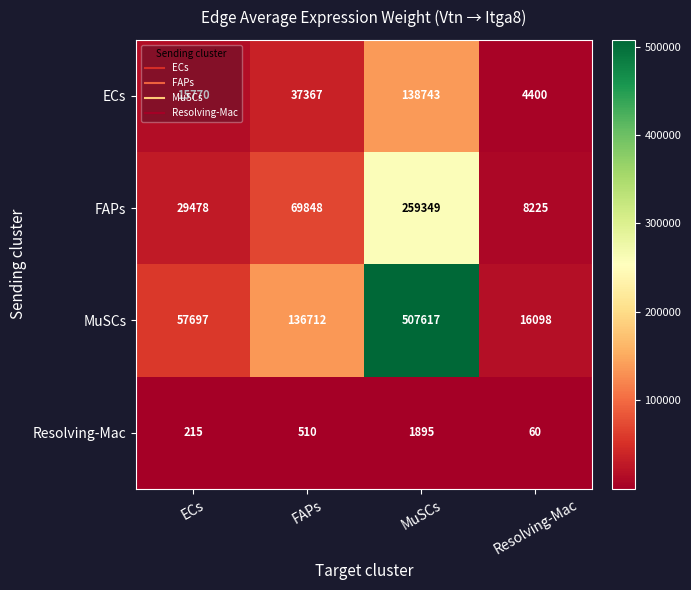

At which category is the sum across all series the highest?

MuSCs